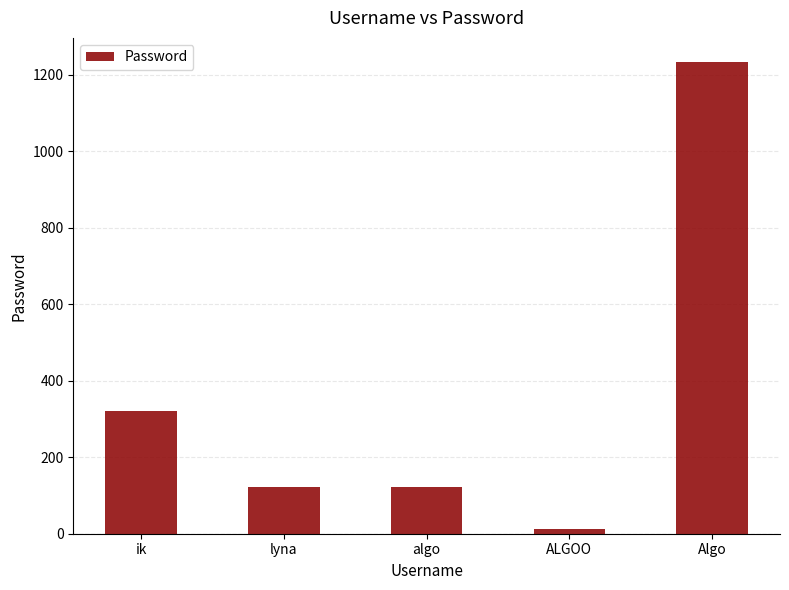

Which category has the lowest value across all series?

ALGOO